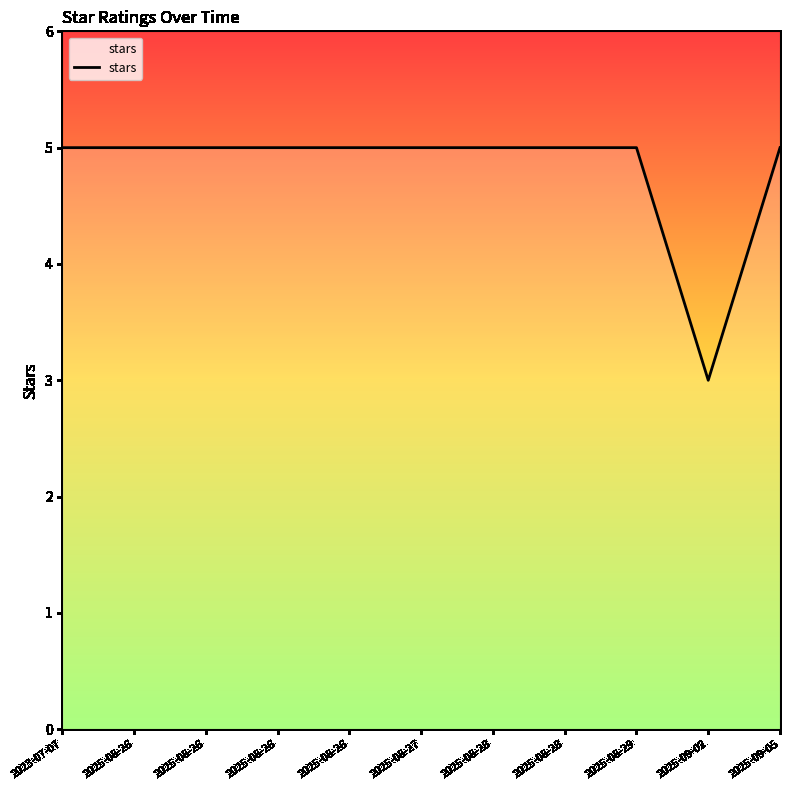

Is this an area chart (filled region under the line)?

Yes